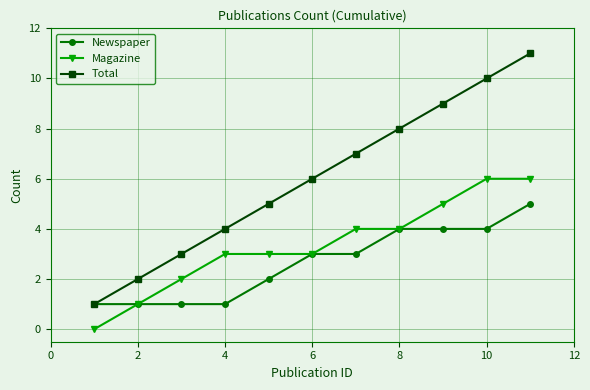

List the series in order of their overall mean, lowest first.

Newspaper, Magazine, Total